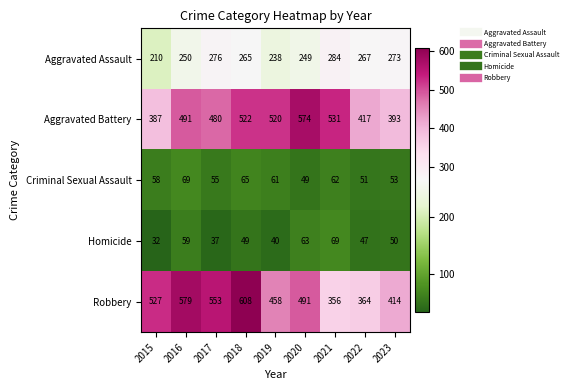

The value of Homicide at 2019 is 40. True or false?

True